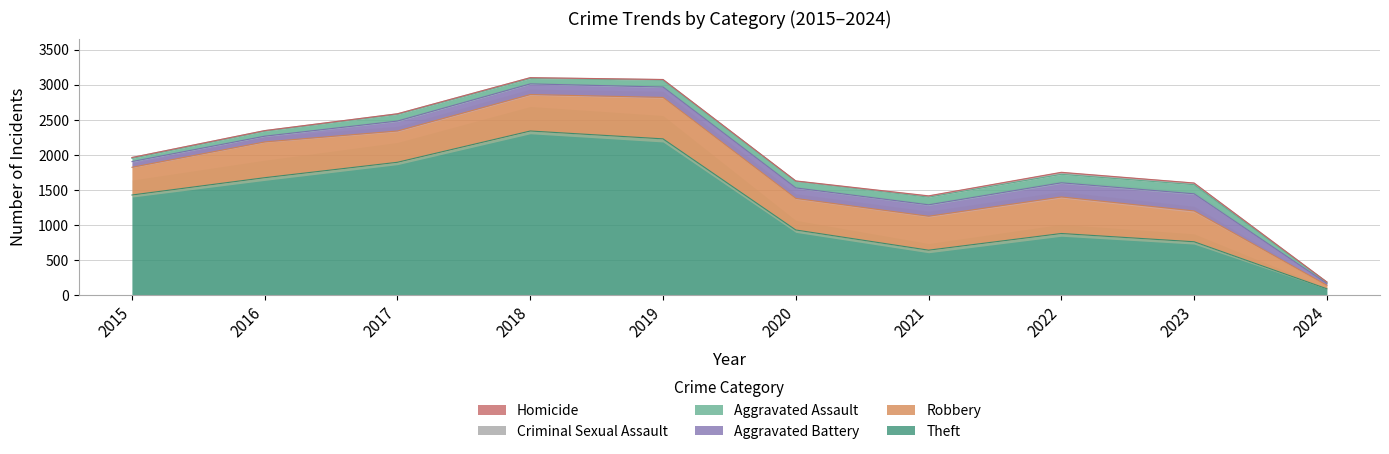

The value of Criminal Sexual Assault at 2020 is 3. True or false?

True